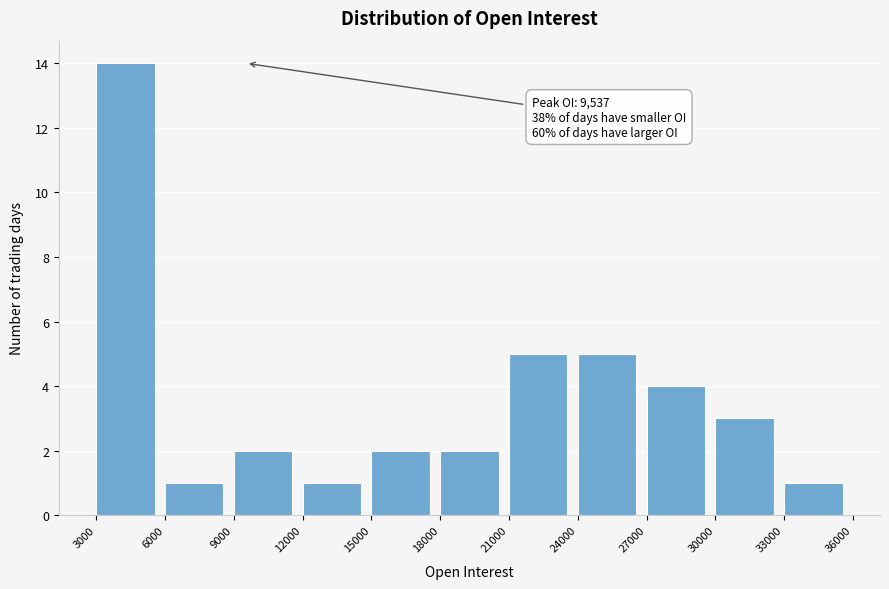

Which range on the x-axis has the tallest bar?

3000 to 6000